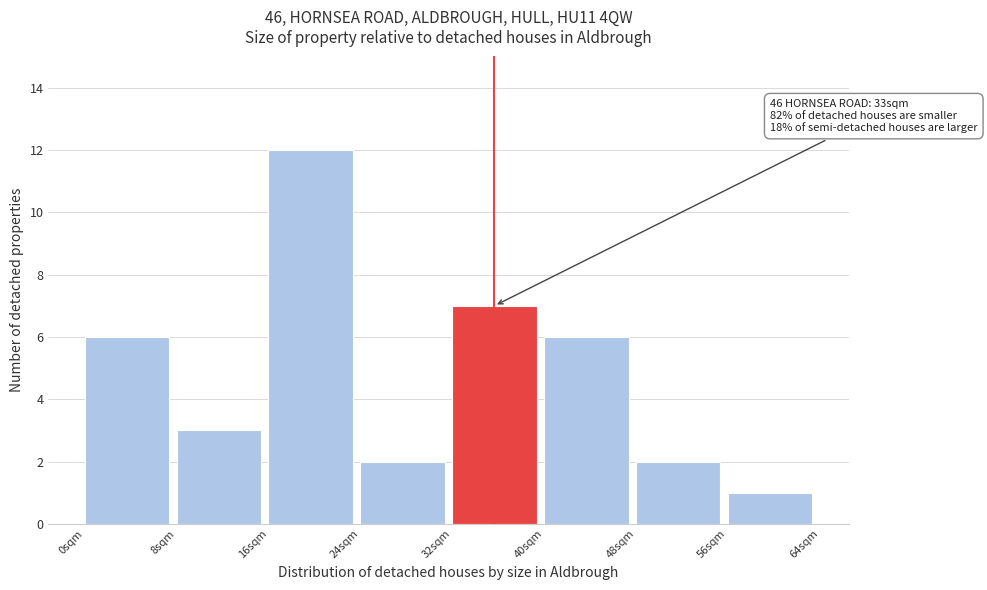

Over which range of the x-axis is the bar tallest?

16 to 24